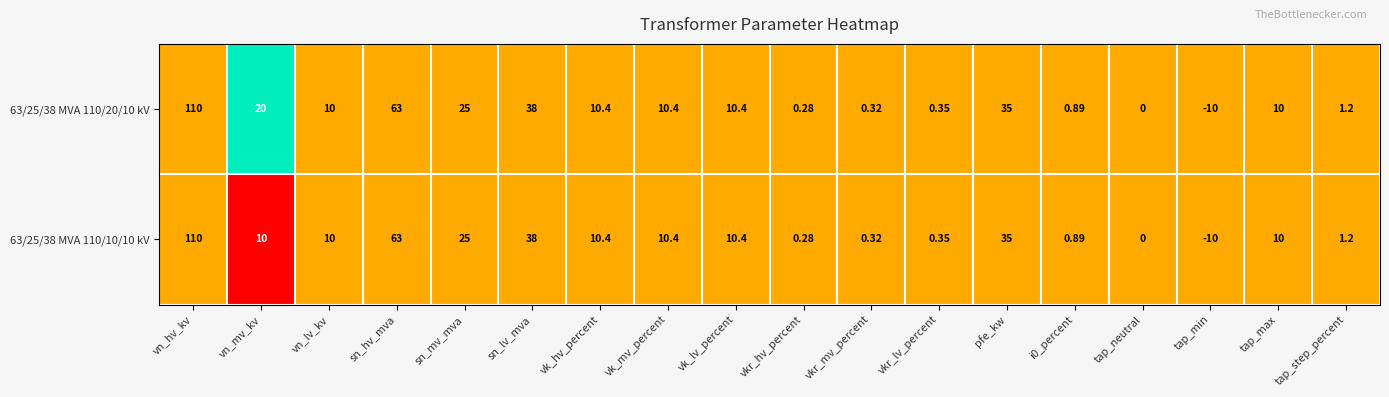

Which category has the lowest value in the 63/25/38 MVA 110/10/10 kV series?

tap_min